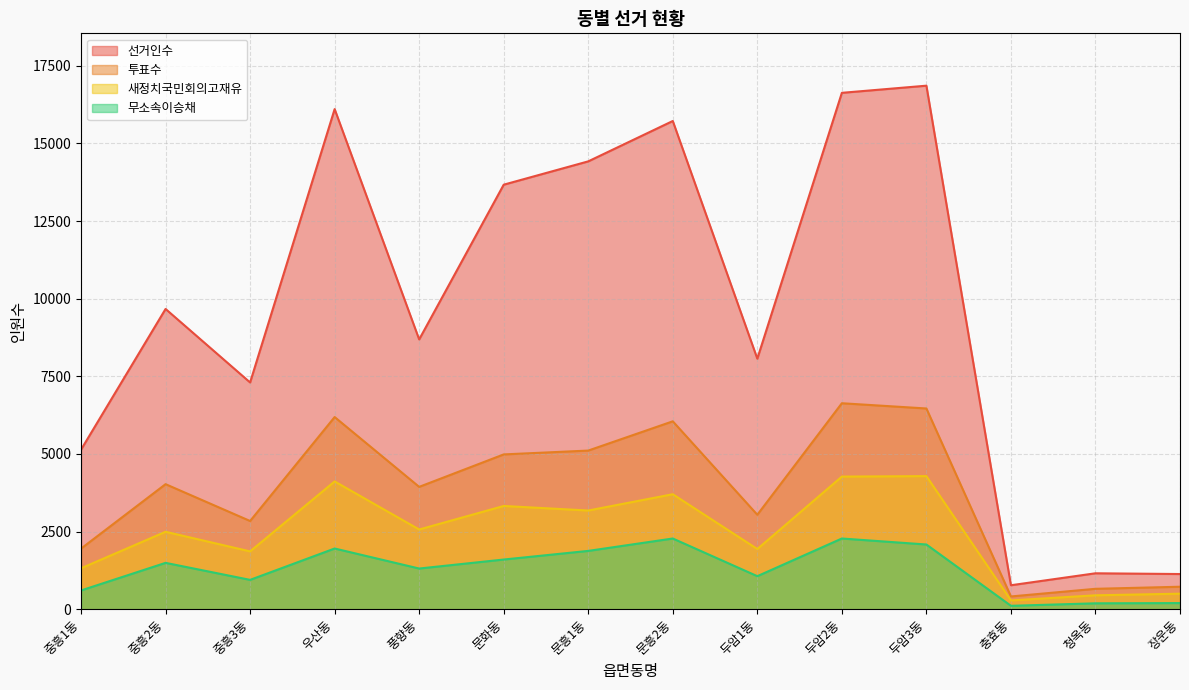

What is the difference between the 무소속이승채 values at 문화동 and 장운동?

1402